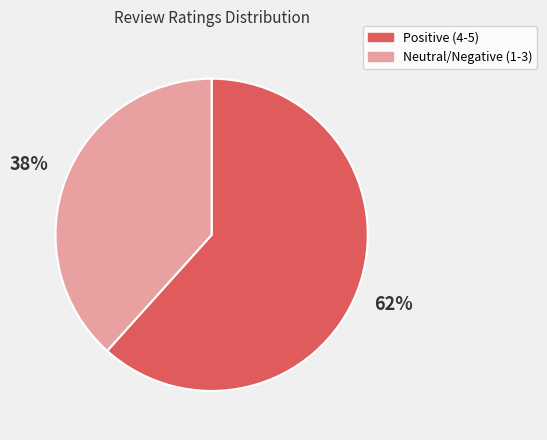

Count the number of slices in the pie.

2